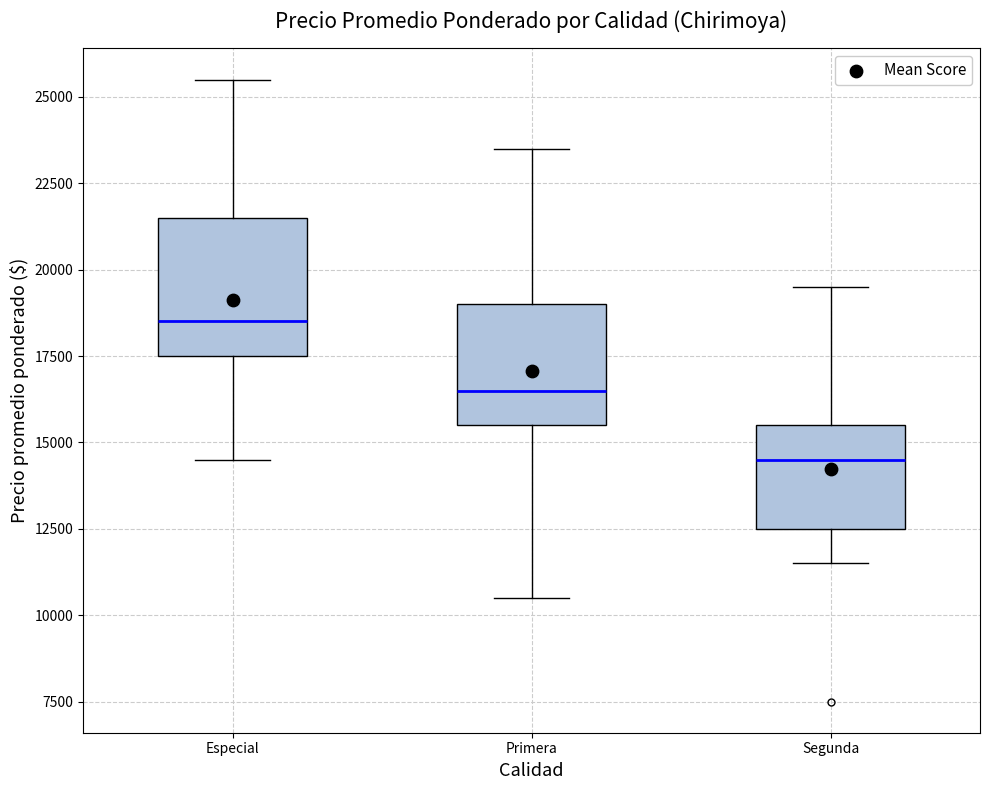

Which box is the tallest, from its lower edge to its upper edge?

Especial